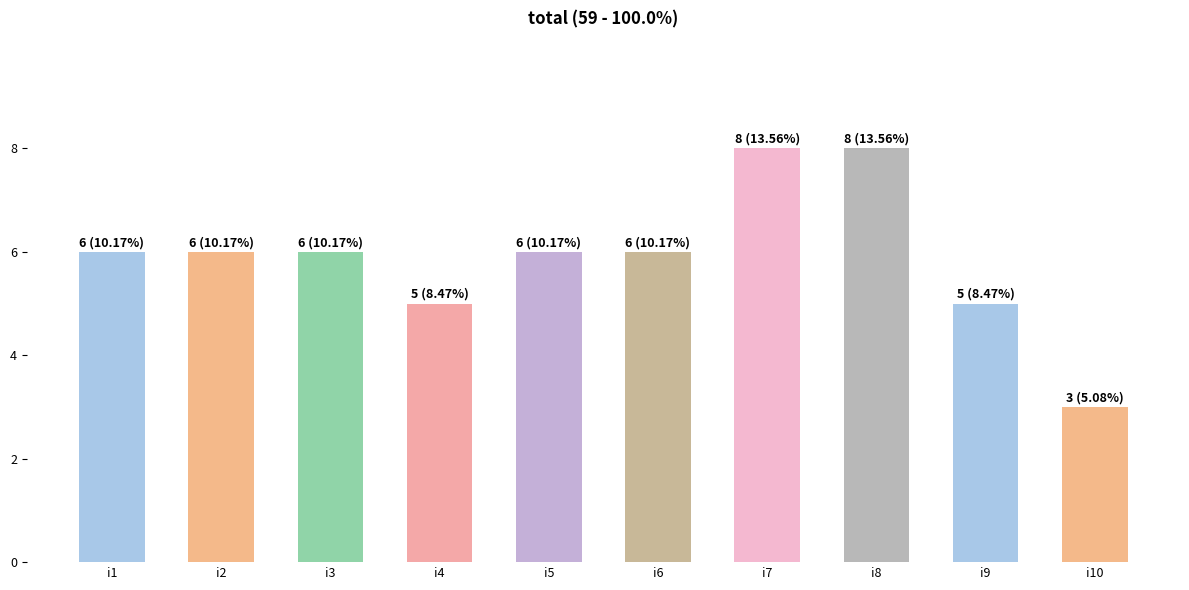

Reading right to left, transcribe all the data shown in this chart.

3	5	8	8	6	6	5	6	6	6